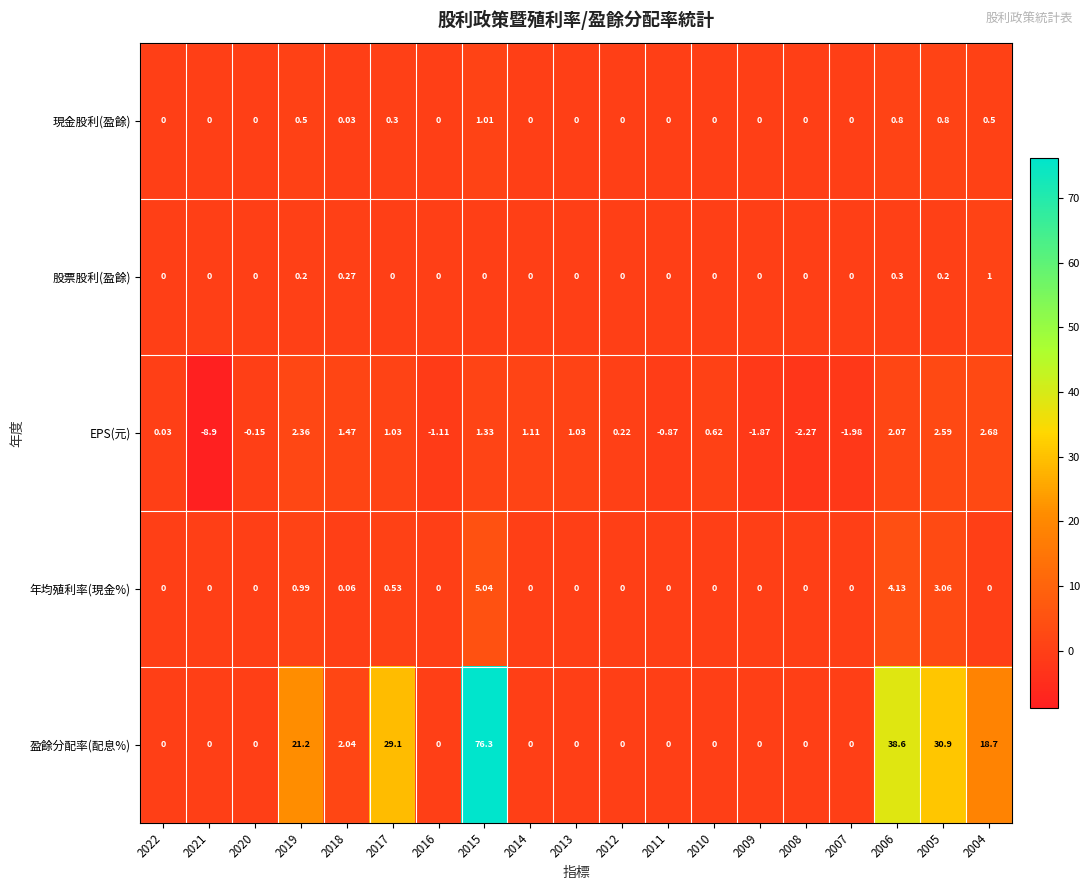

Which series changed the most between 2016 and 2009?

EPS(元)